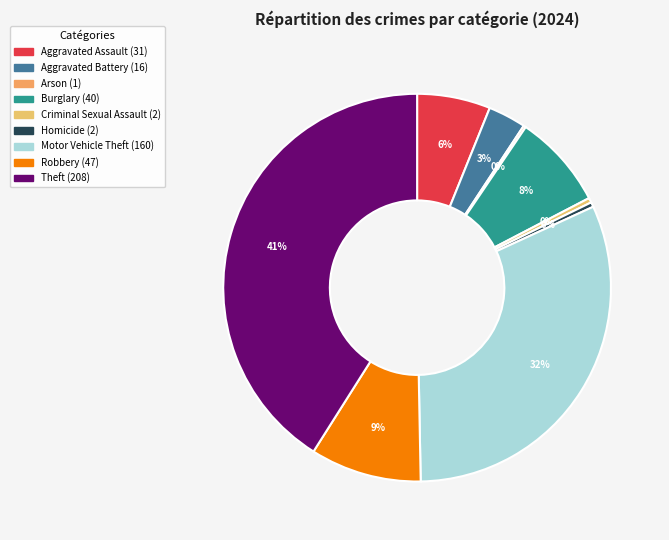

To the nearest percent, what portion does Theft represent?

41%